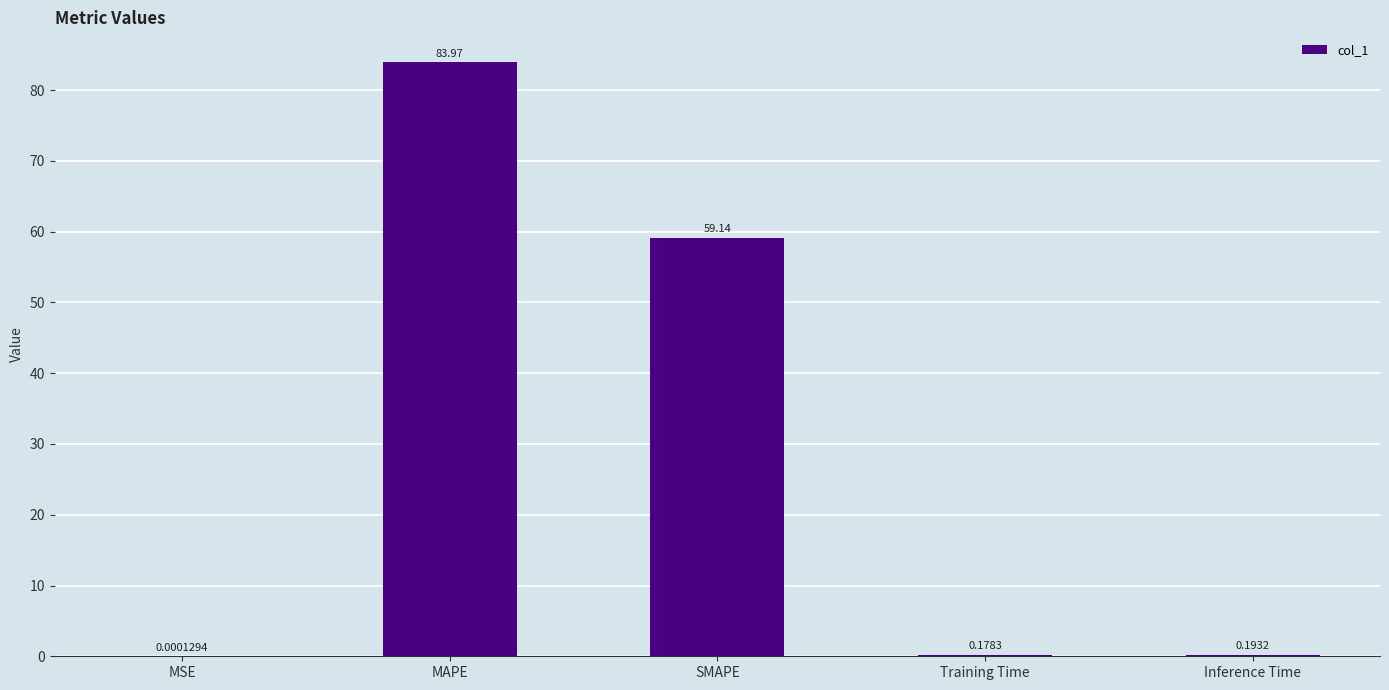

What is the change in value from MSE to Training Time?

+0.2